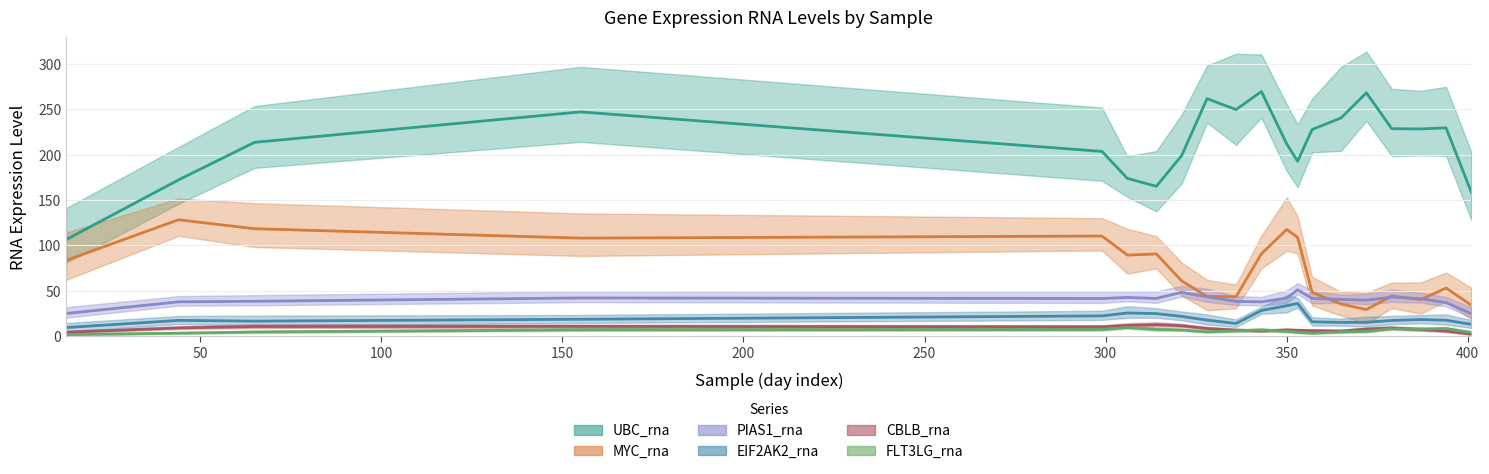

How many interior local peaks does the EIF2AK2_rna series have?

6